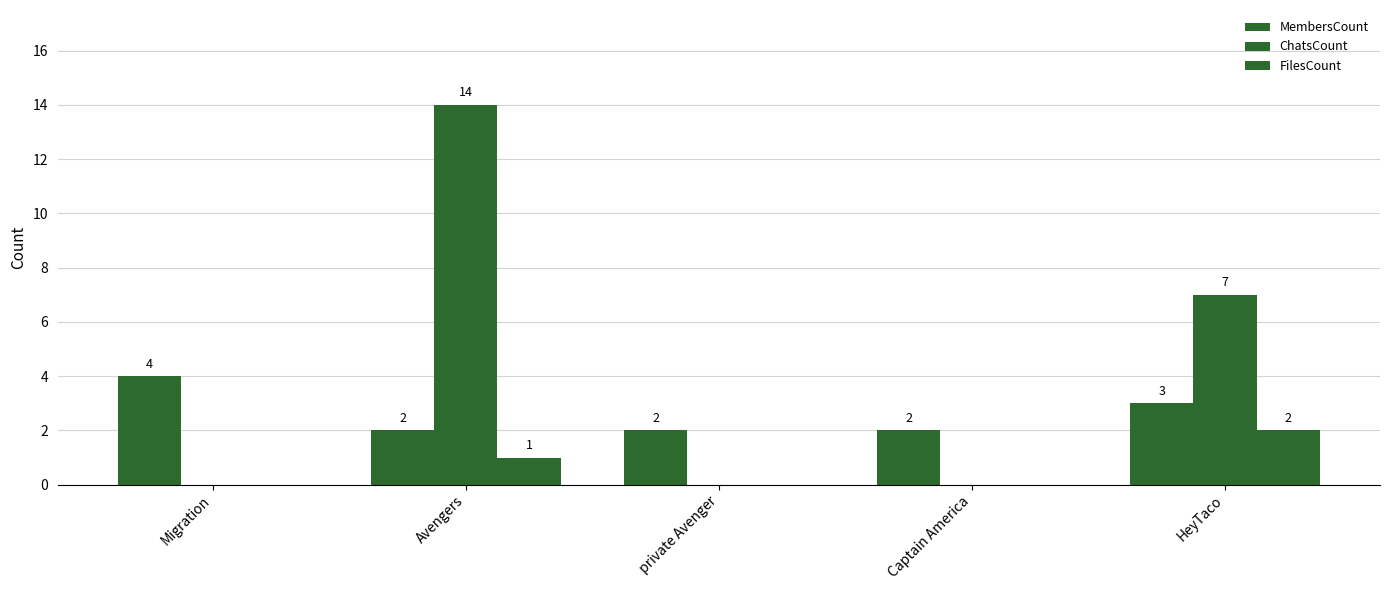

Rank the series by their maximum value, from lowest to highest.

FilesCount, MembersCount, ChatsCount